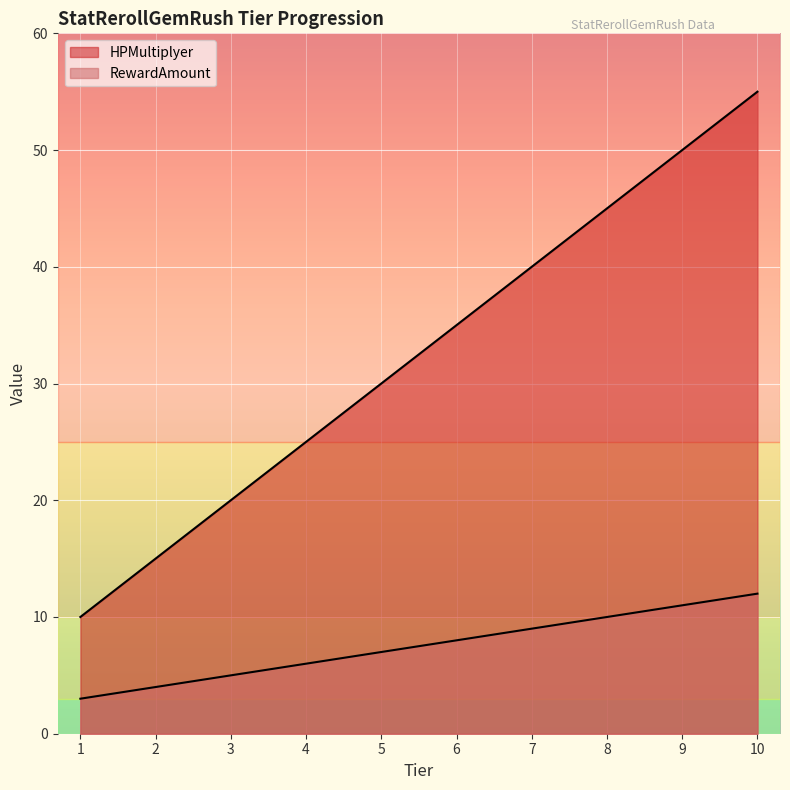

The RewardAmount series shows 7 at 10. True or false?

False